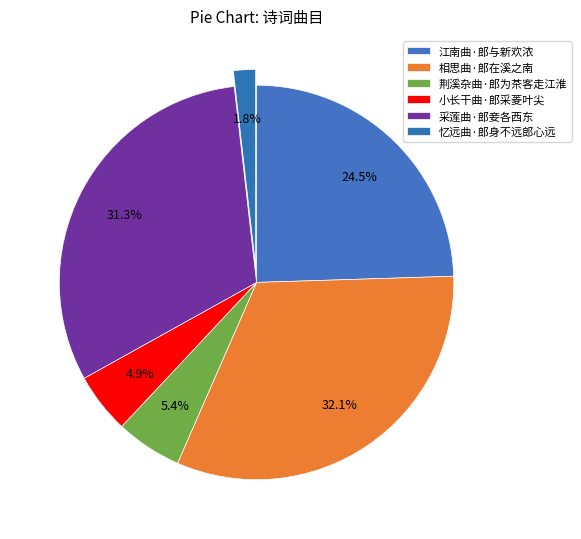

How many segments does this pie chart have?

6